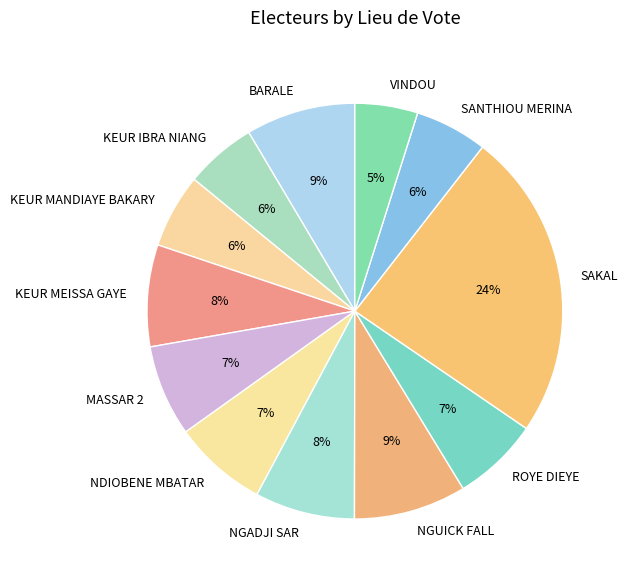

How many slices are in this pie chart?

12